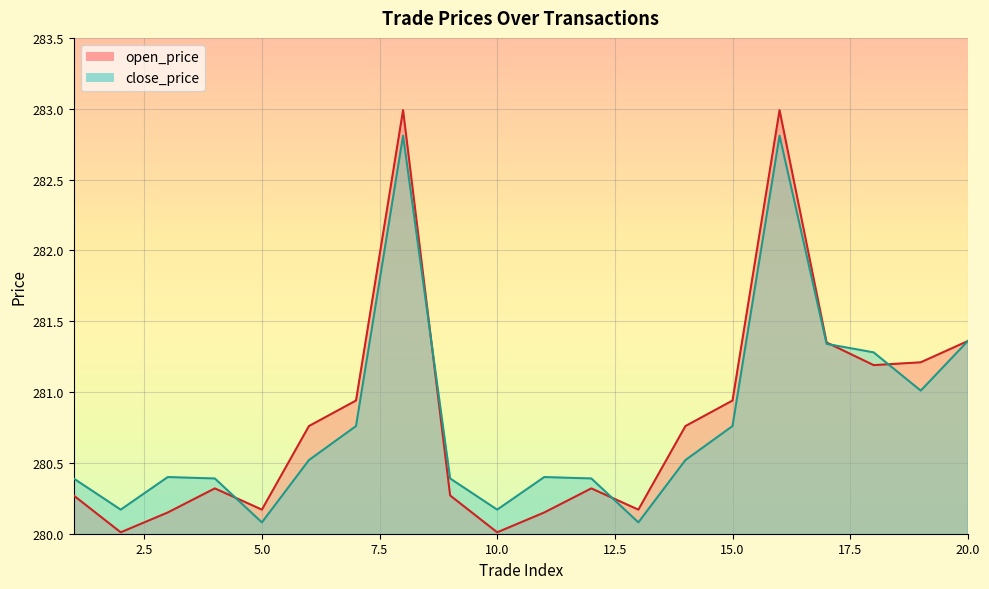

What is the sum of all close_price values?

5616.0